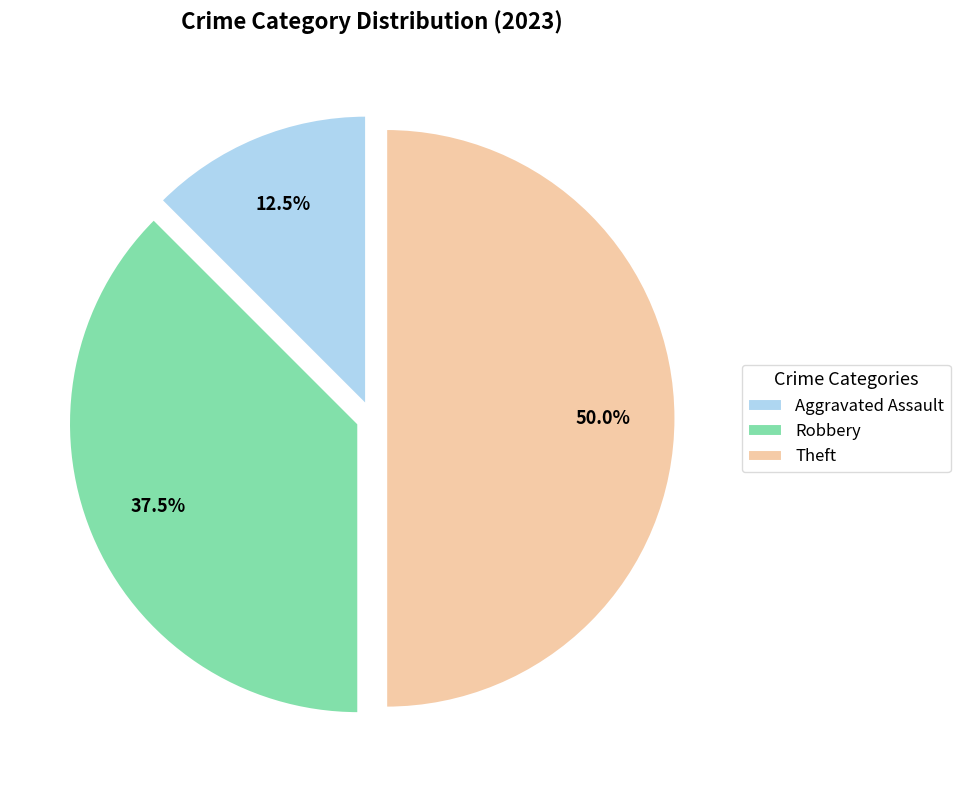

Rank the categories by value from lowest to highest.

Aggravated Assault, Robbery, Theft